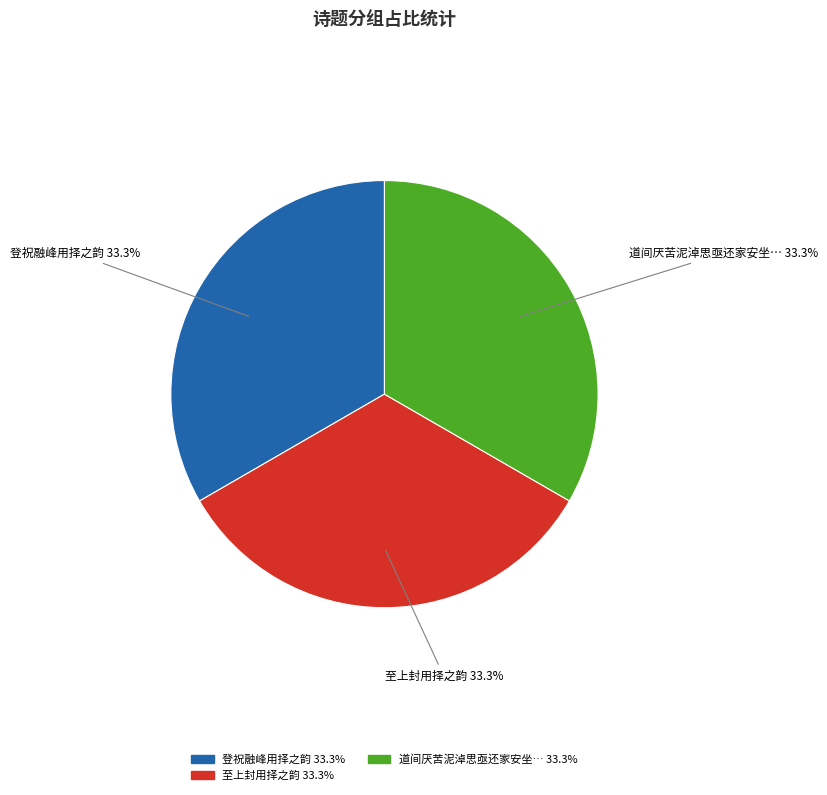

Is there a majority slice in this chart?

No